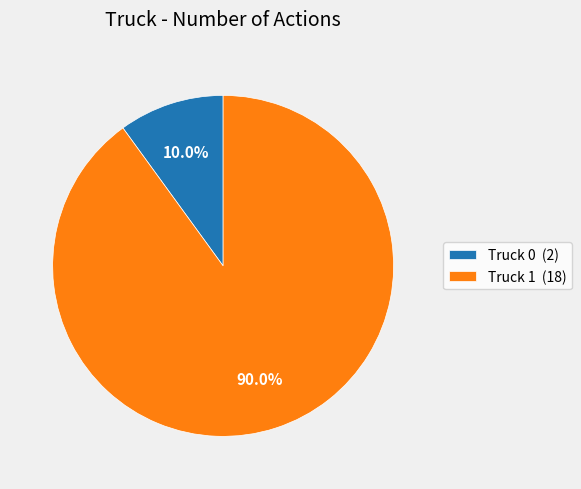

The Truck 1 slice represents 99% of the pie. True or false?

False